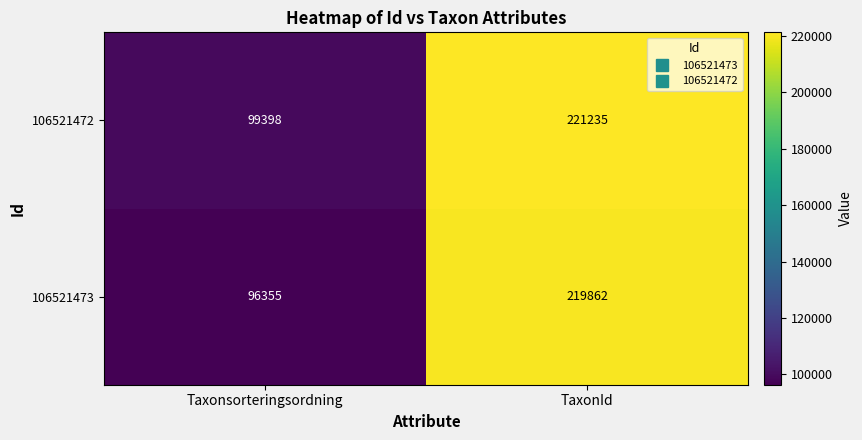

What is the difference between the maximum and minimum values in the 106521472 series?

121837